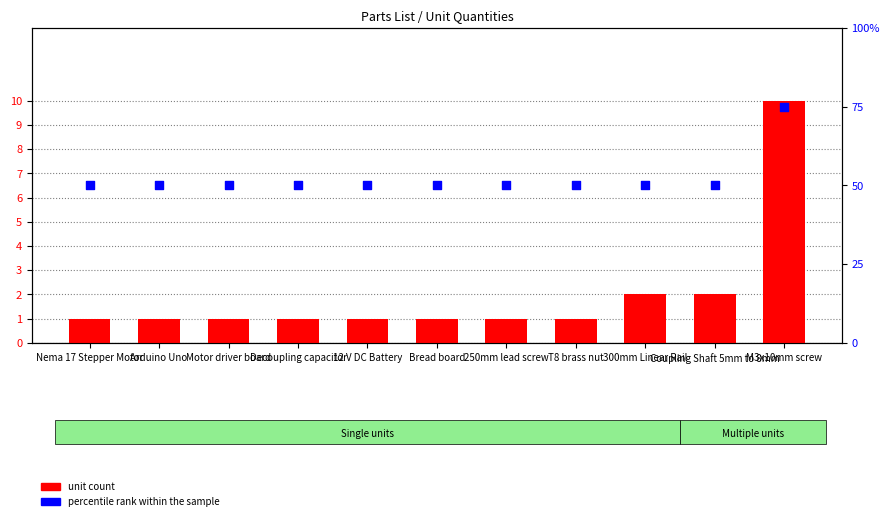

At which category is the sum across all series the highest?

M3x10mm screw